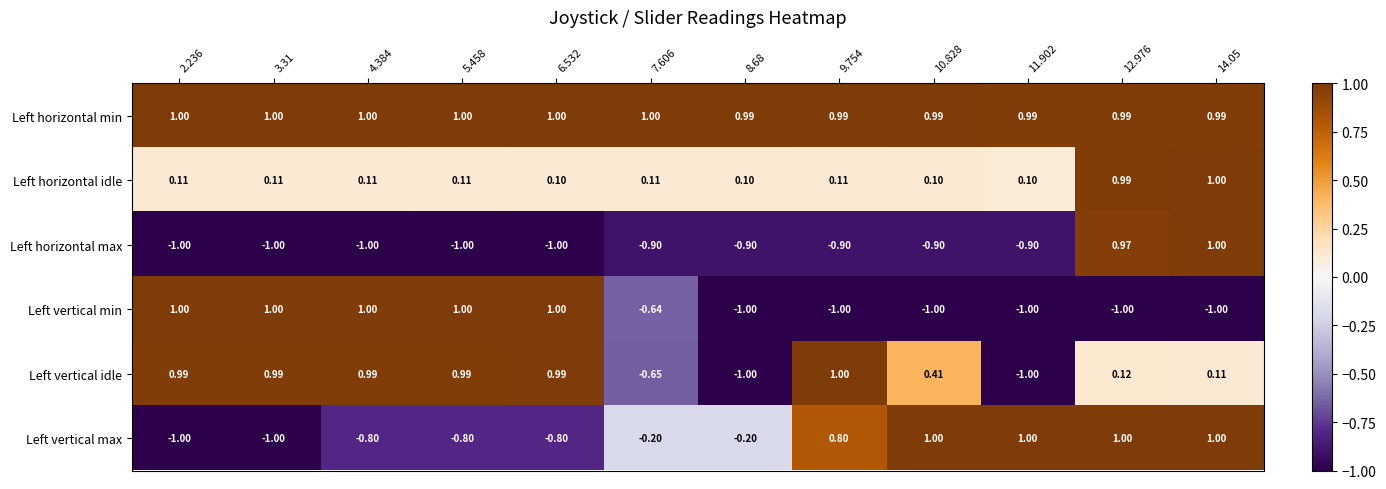

Is the value of Left vertical idle at 7.606 greater than the value of Left horizontal idle at 4.384?

No